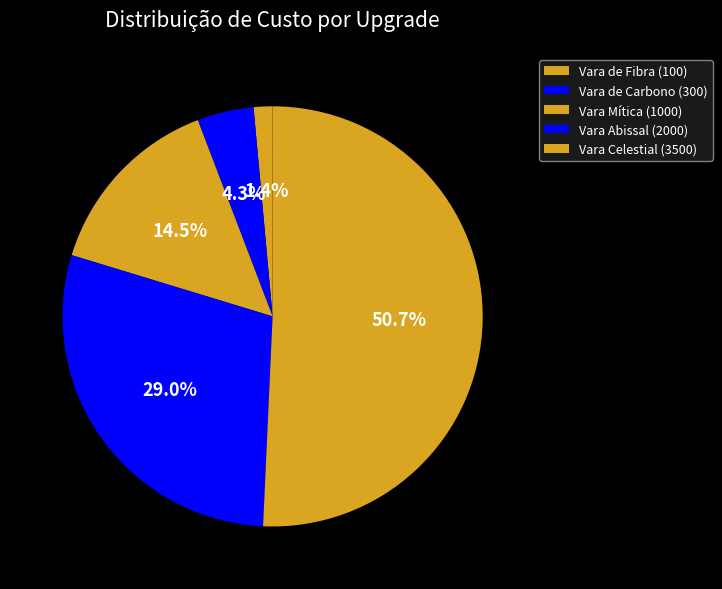

To the nearest percent, what is the difference between the Vara Celestial (3500) and Vara de Fibra (100) slice percentages?

49%